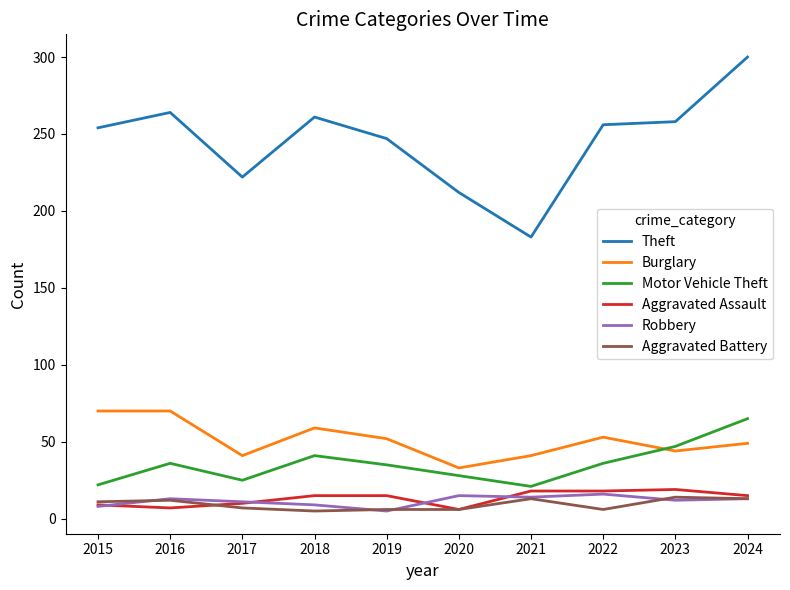

What is the total value across all series at 2016?

402